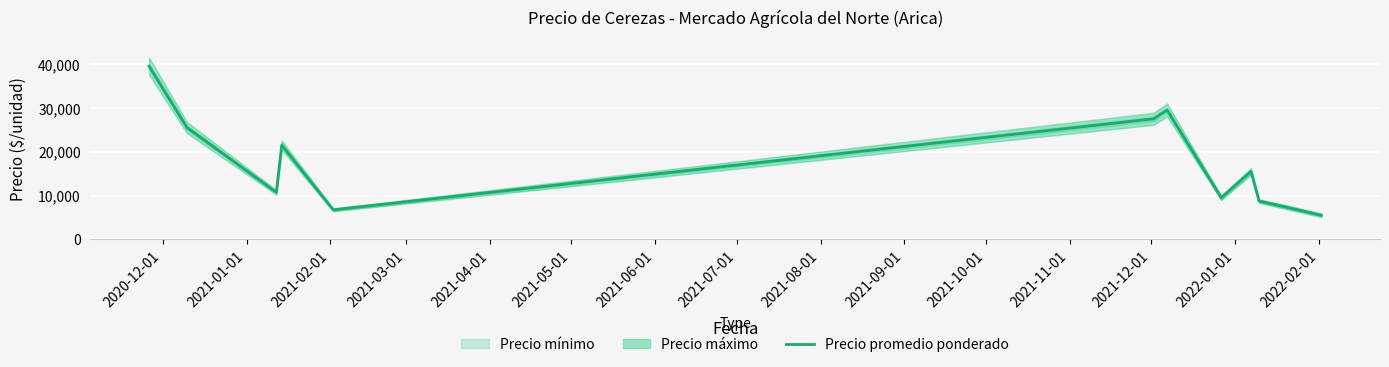

What is the value of the 5th point from the left?

6750